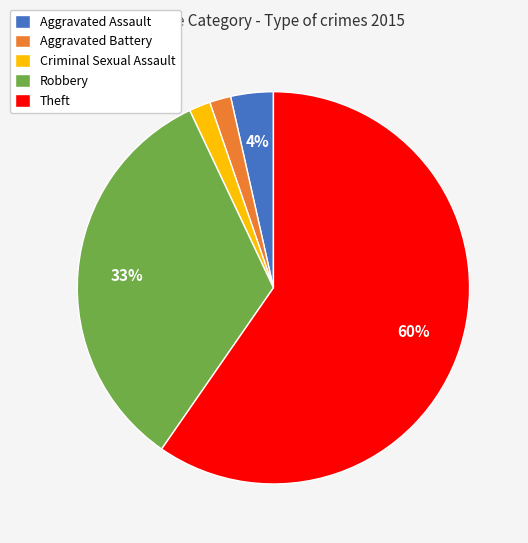

Between Theft and Aggravated Assault, which is larger?

Theft